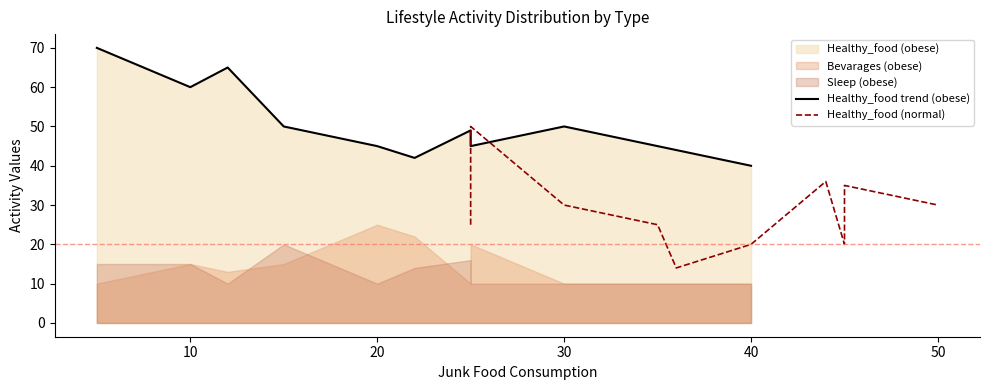

Which has a higher value, 10 or 50?

10